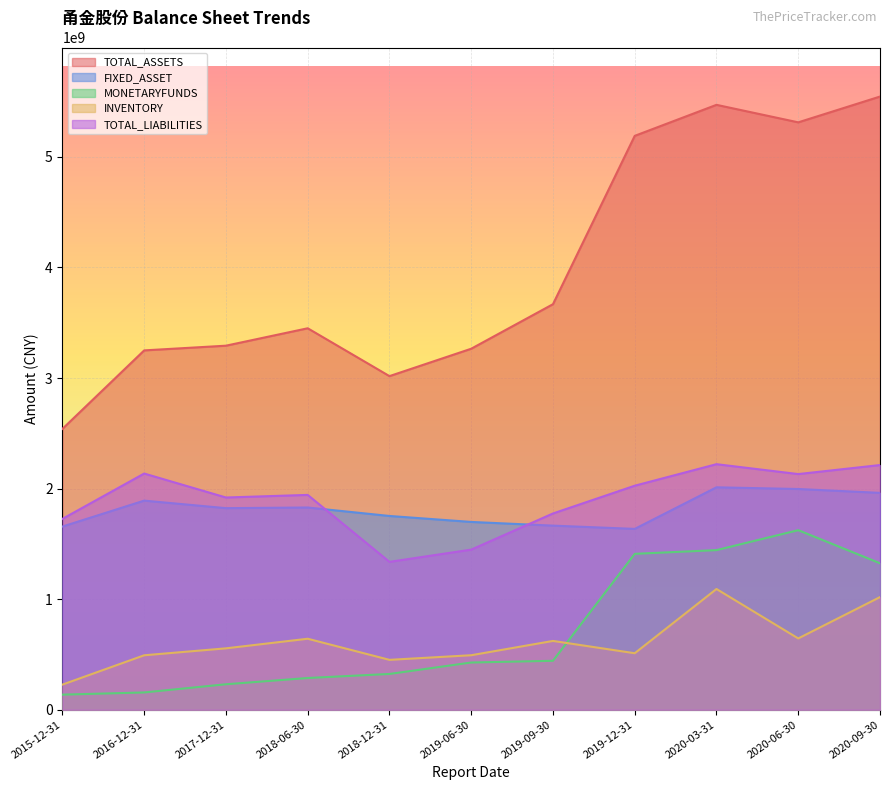

At how many categories does at least one series exceed 5396039541?

2